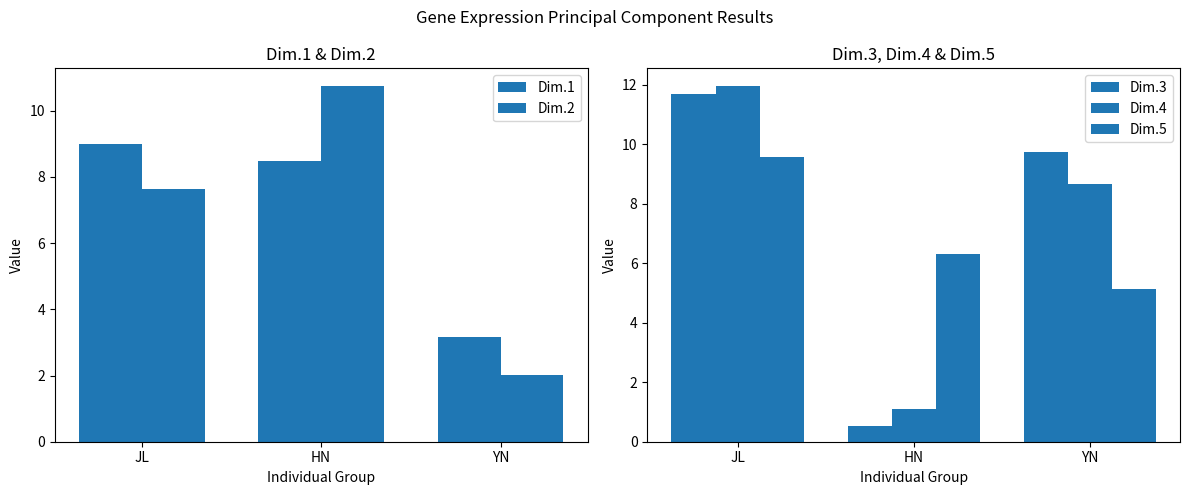

What is the difference between the Dim.2 values at HN and JL?

3.1